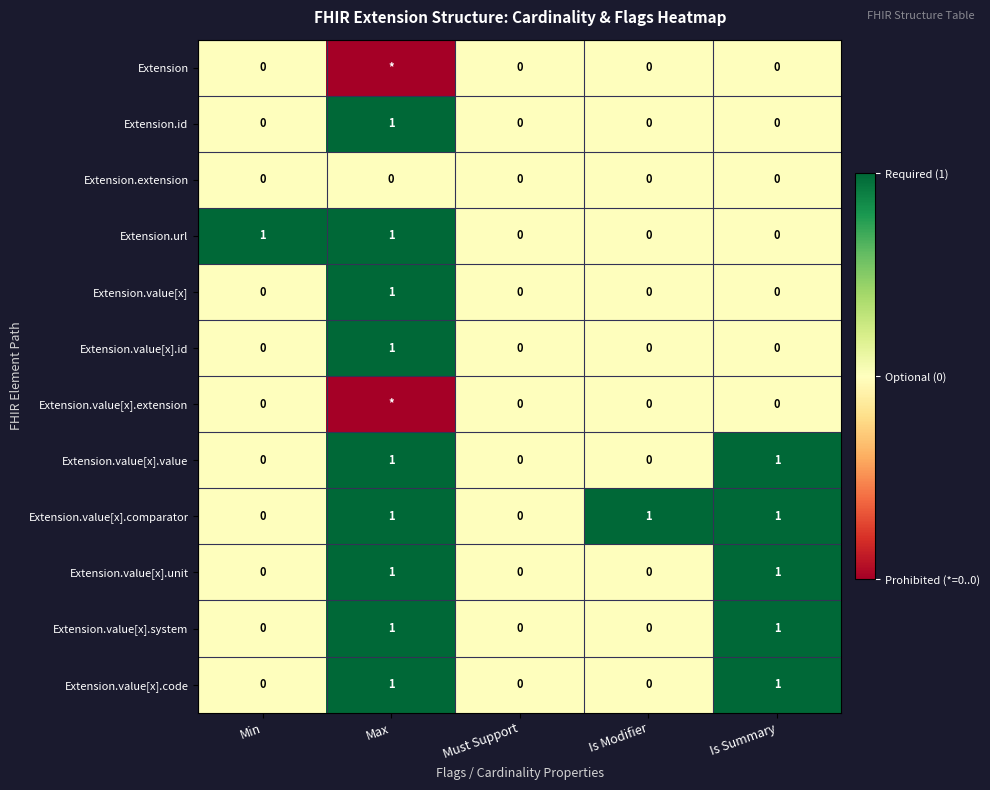

The value of Extension.value[x].id at Is Modifier is 1. True or false?

False